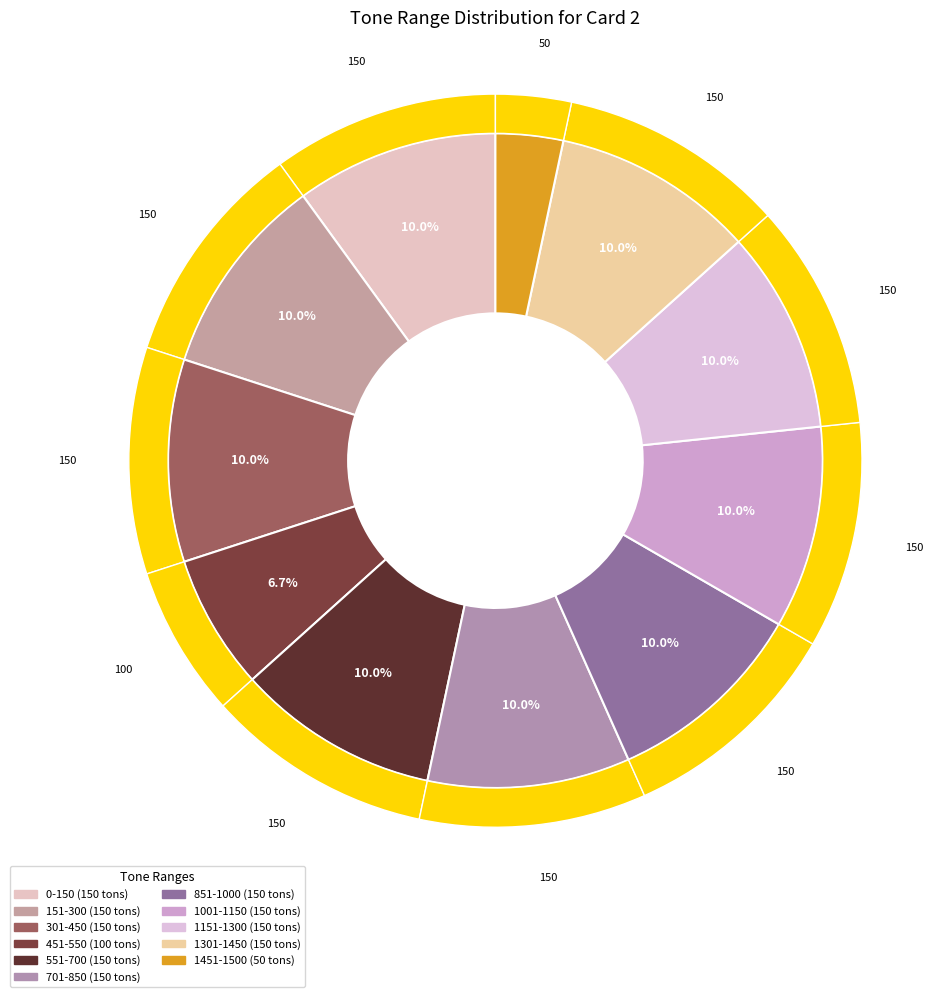

Do 451-550 and 1301-1450 together represent more than half of the pie?

No